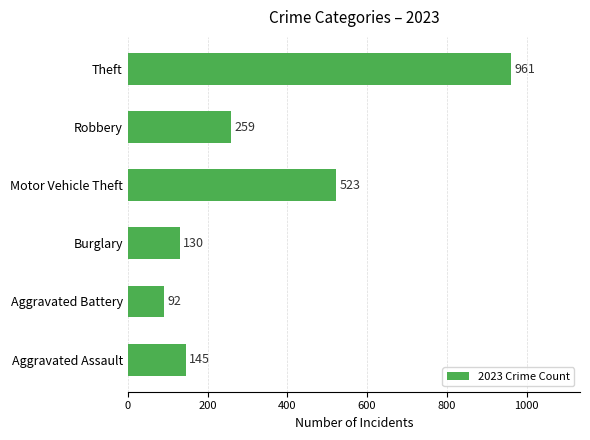

What is the ratio of the value at Burglary to the value at Aggravated Battery?

1.4